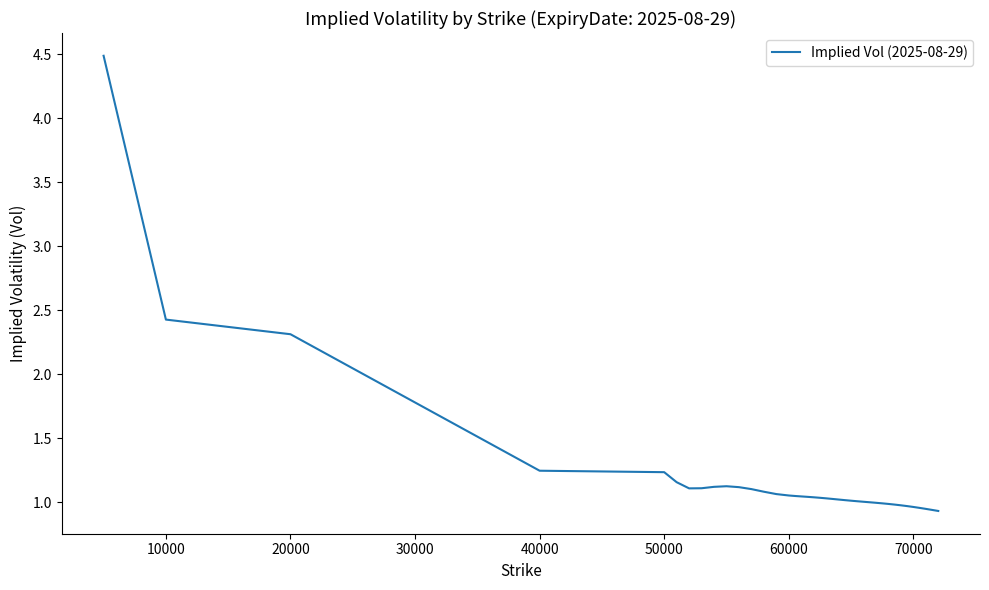

What is the difference between the maximum and minimum values?

3.6